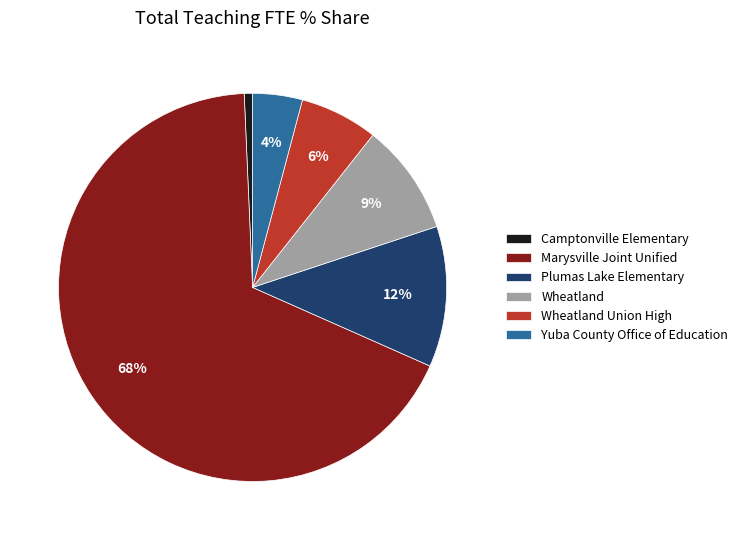

Which slice is the smallest?

Camptonville Elementary